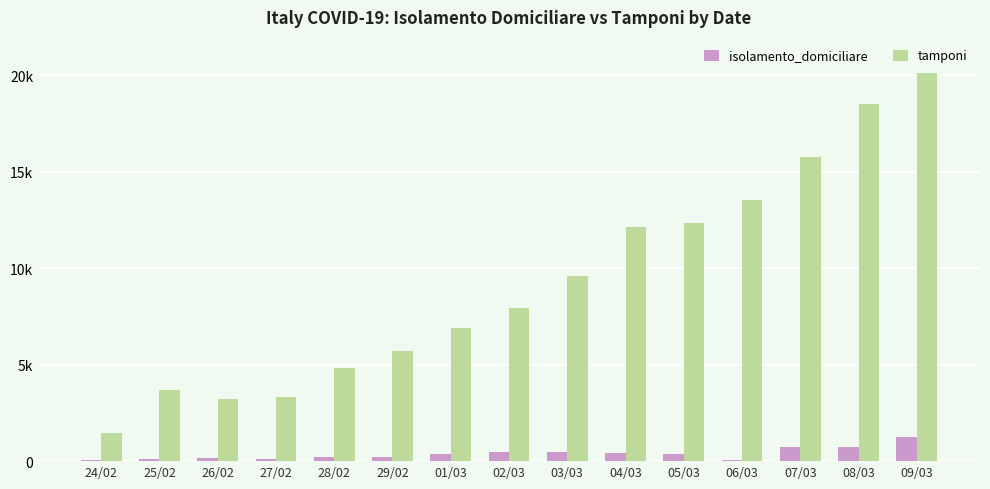

Is the value of tamponi at 28/02 greater than the value of isolamento_domiciliare at 02/03?

Yes